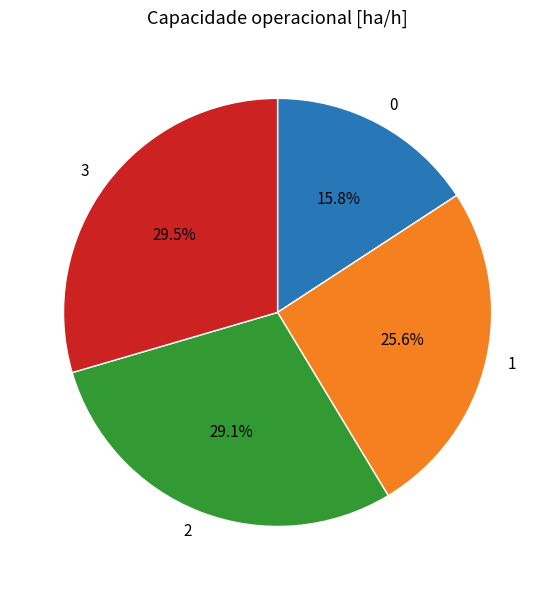

Do 0 and 2 together represent more than half of the pie?

No